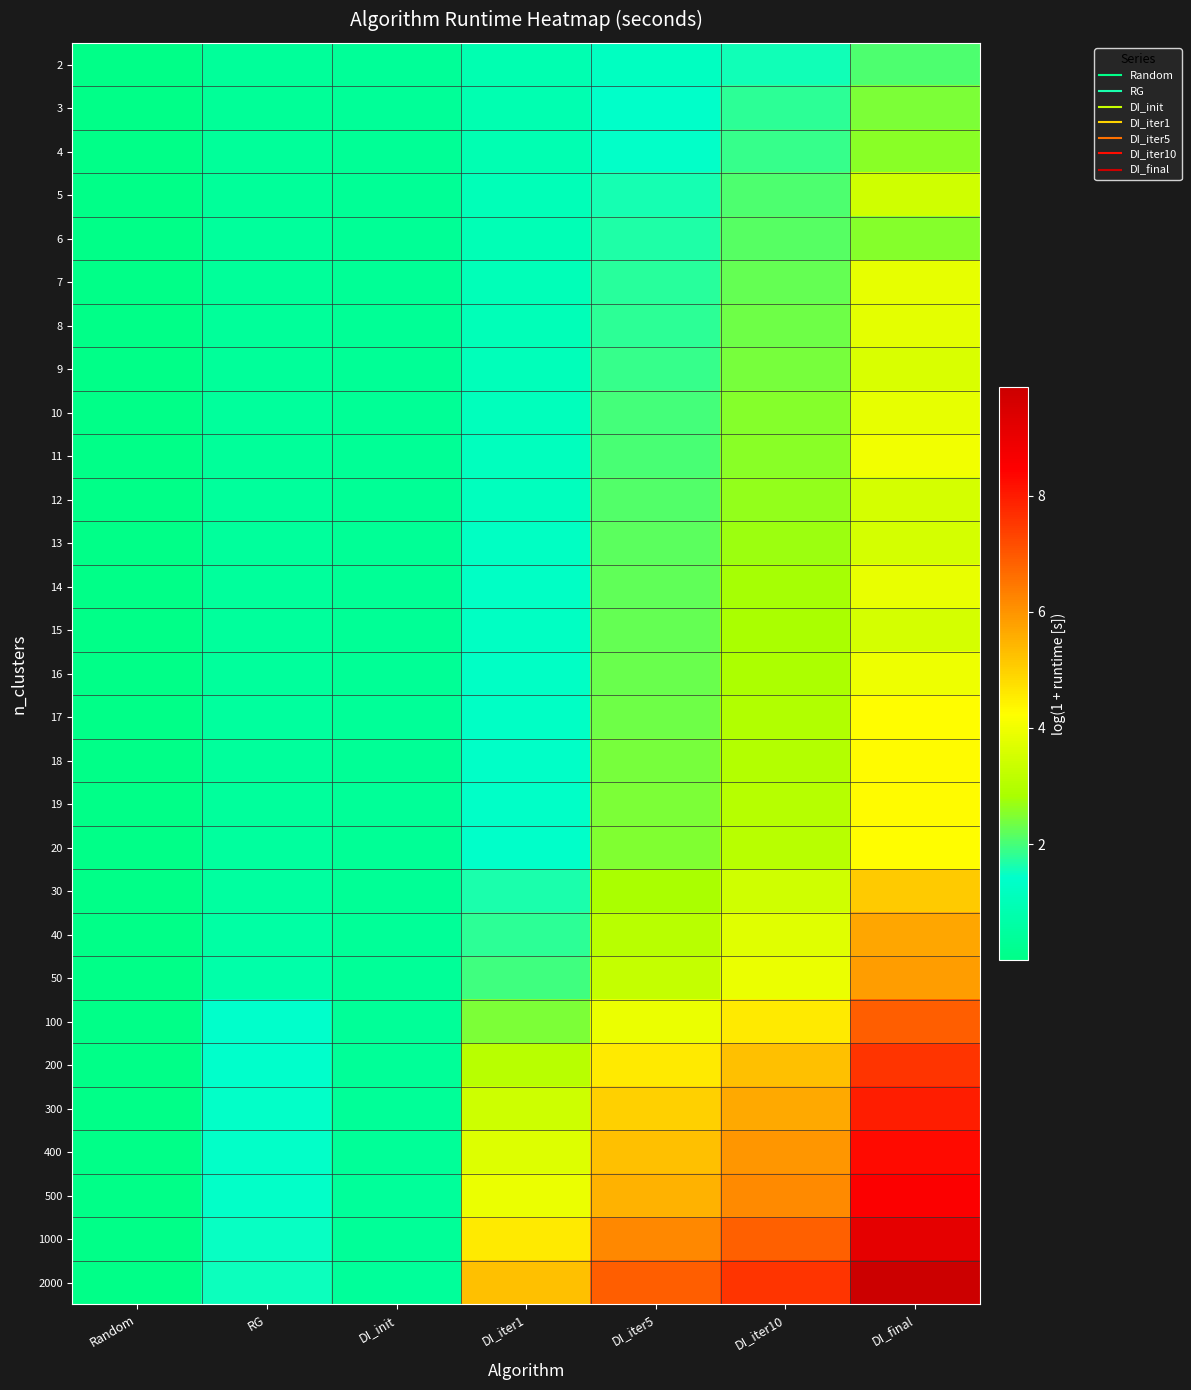

What is the total value across all series at Random?

0.1